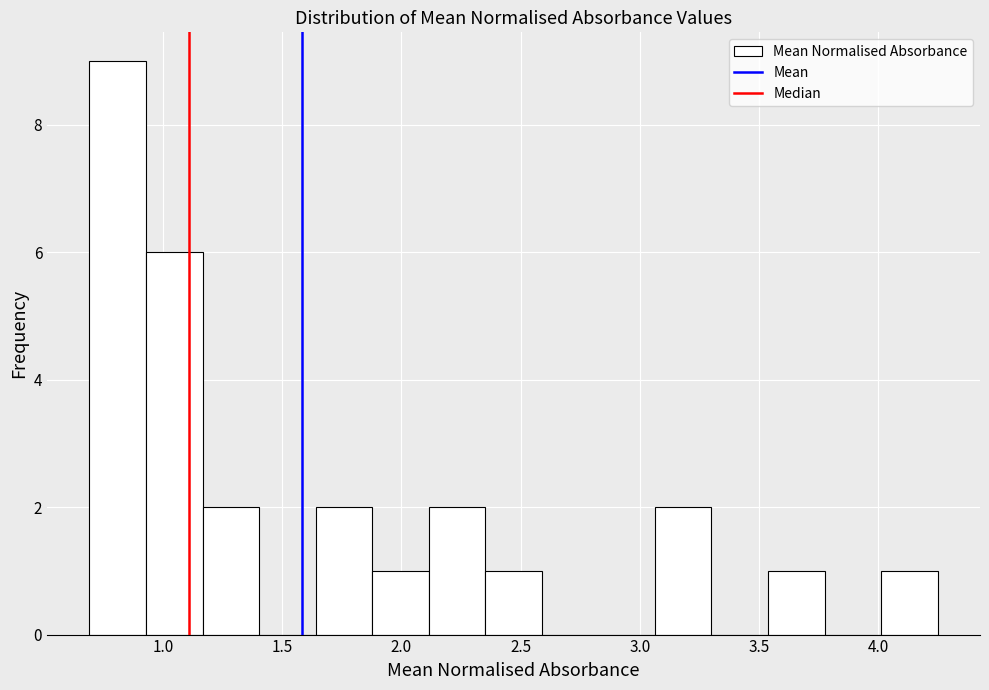

Reading left to right, list every bar in this chart as the range it spans on the x-axis followed by its height. Neither the bar edges nor the heights are printed on the chart, so give them approximately, as read against the axes.

0.70 to 0.95: 9
0.95 to 1.15: 6
1.15 to 1.40: 2
1.40 to 1.65: 0
1.65 to 1.90: 2
1.90 to 2.10: 1
2.10 to 2.35: 2
2.35 to 2.60: 1
2.60 to 2.85: 0
2.85 to 3.05: 0
3.05 to 3.30: 2
3.30 to 3.55: 0
3.55 to 3.75: 1
3.75 to 4.00: 0
4.00 to 4.25: 1